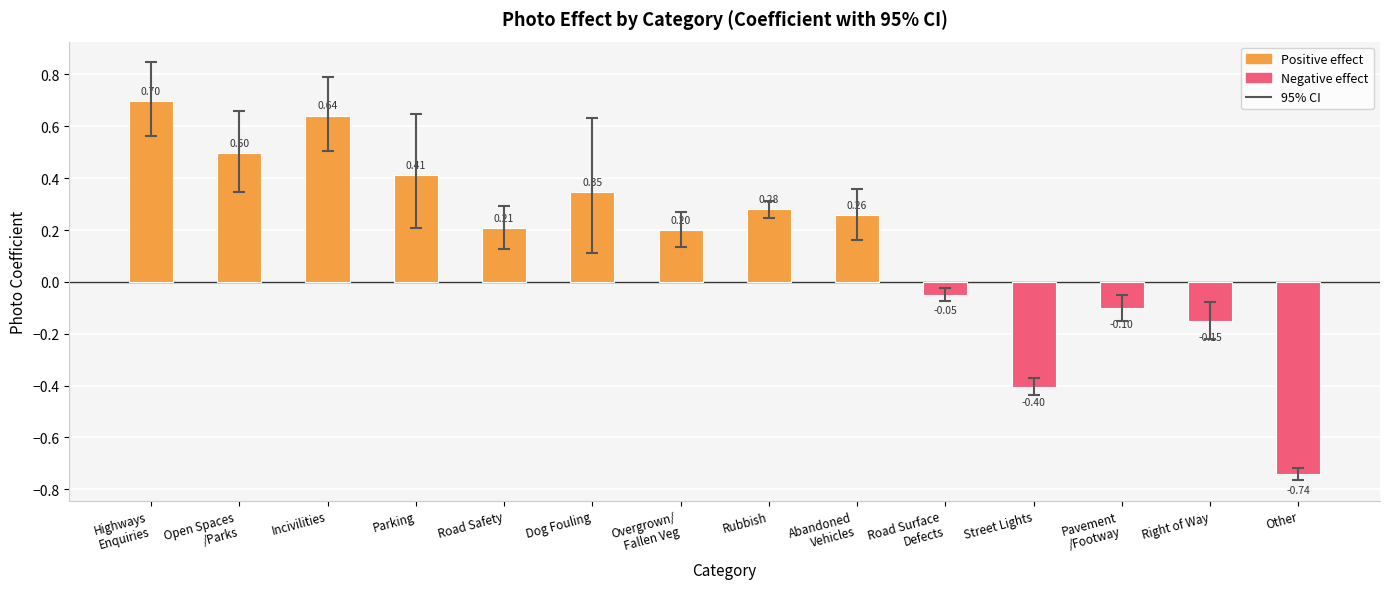

What is the sum of the values at Incivilities and Rubbish?

0.9